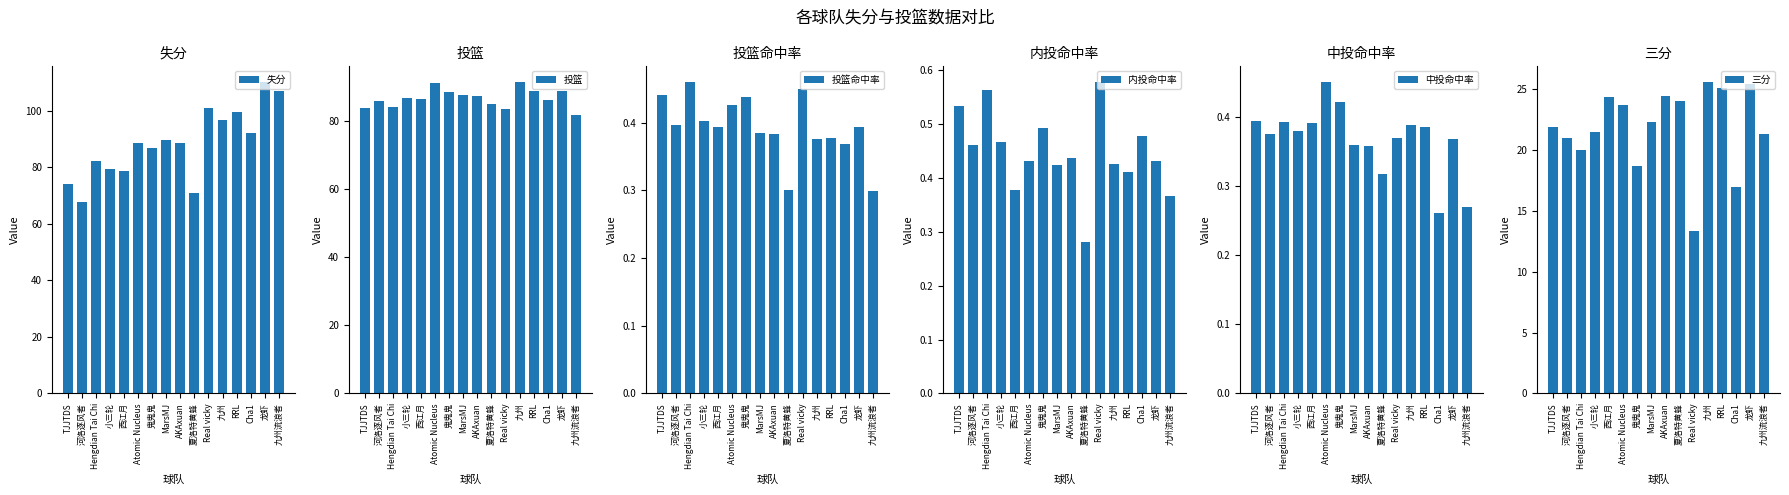

True or false: 投篮命中率 has a value of 0.7 at 龙虾.

False